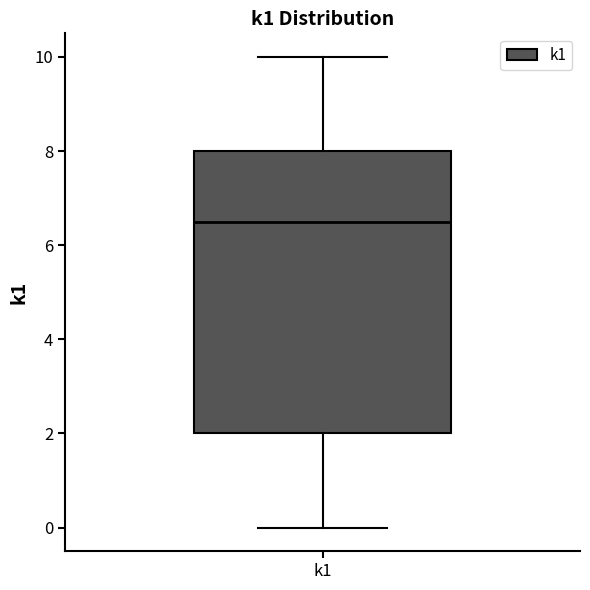

Read this box plot against the y-axis: the position of the median line, the range covered by the box, and the ends of both whiskers. The values are not printed on the chart, so give them approximately, as read against the axis.

median 6.6, box 2.0 to 8.0, whiskers 0.0 to 10.0